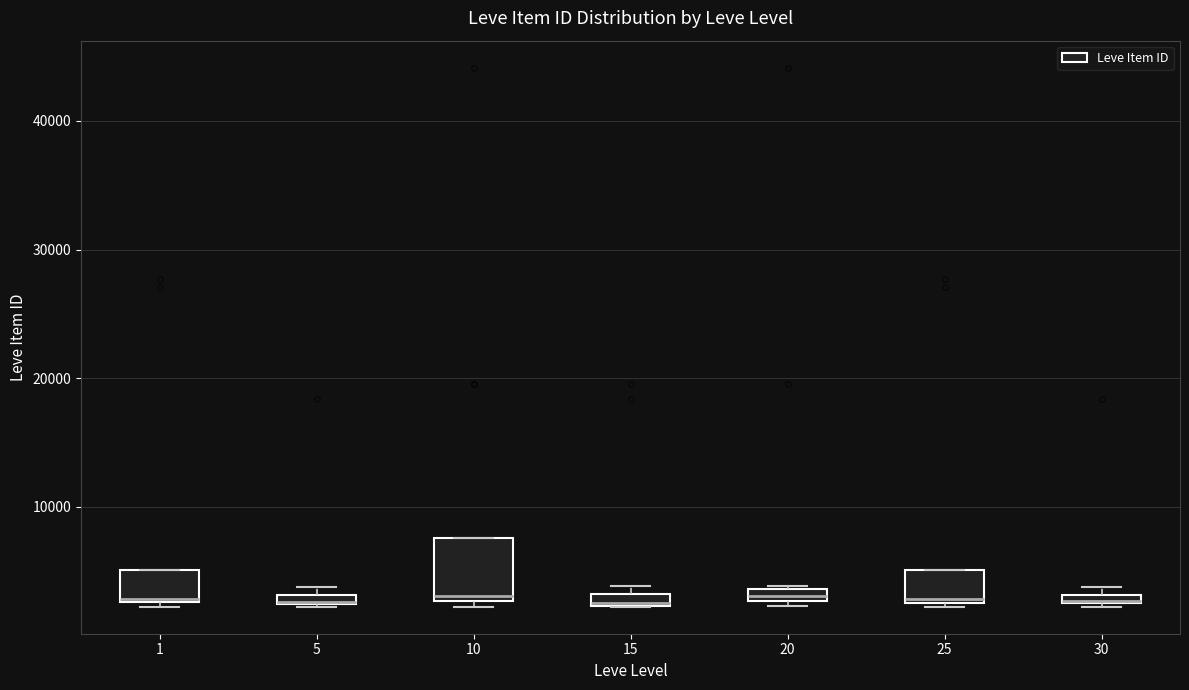

Where is the lower edge of the box at x = 1 on the y-axis? The values are not printed on the chart, so give them approximately, as read against the axis.

3000